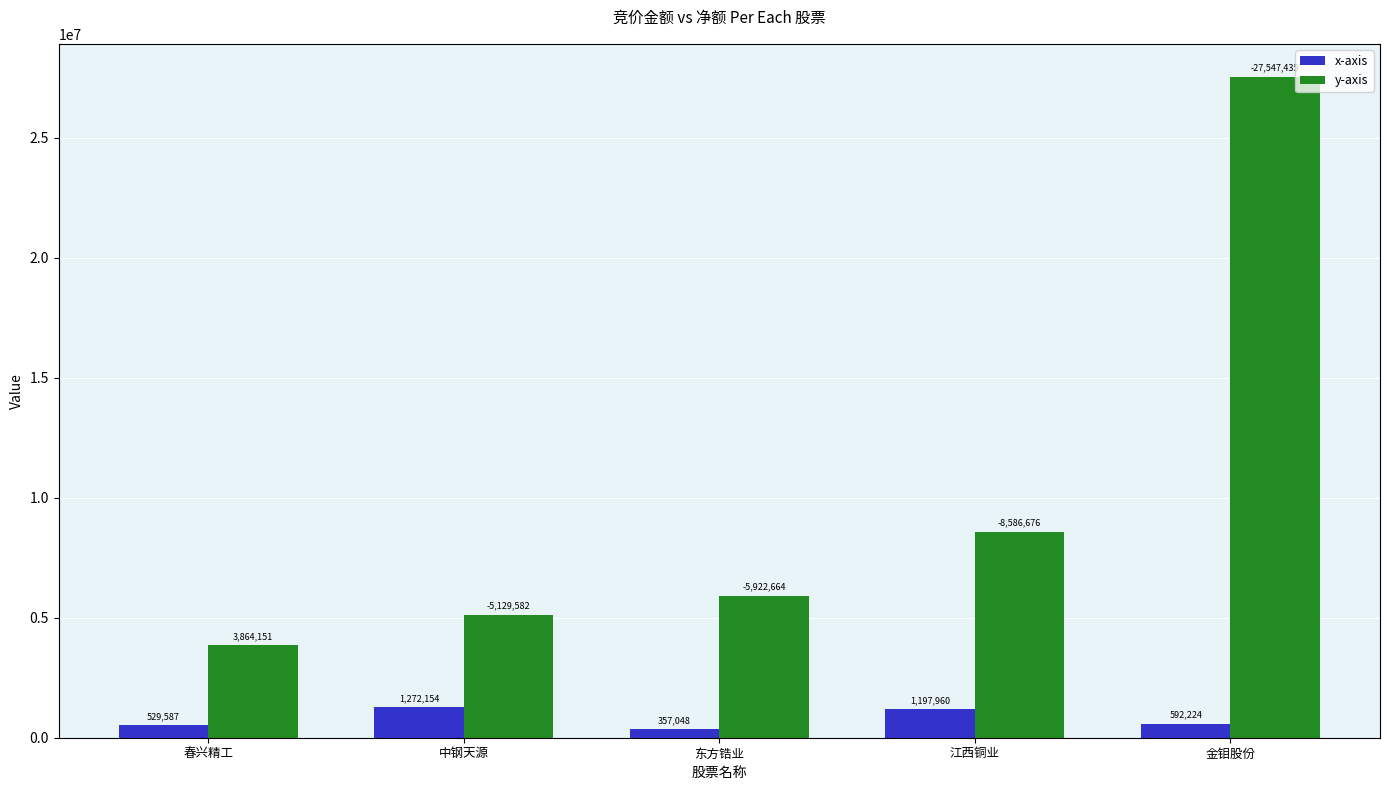

What is the difference between the highest and lowest values at 中钢天源?

3857428